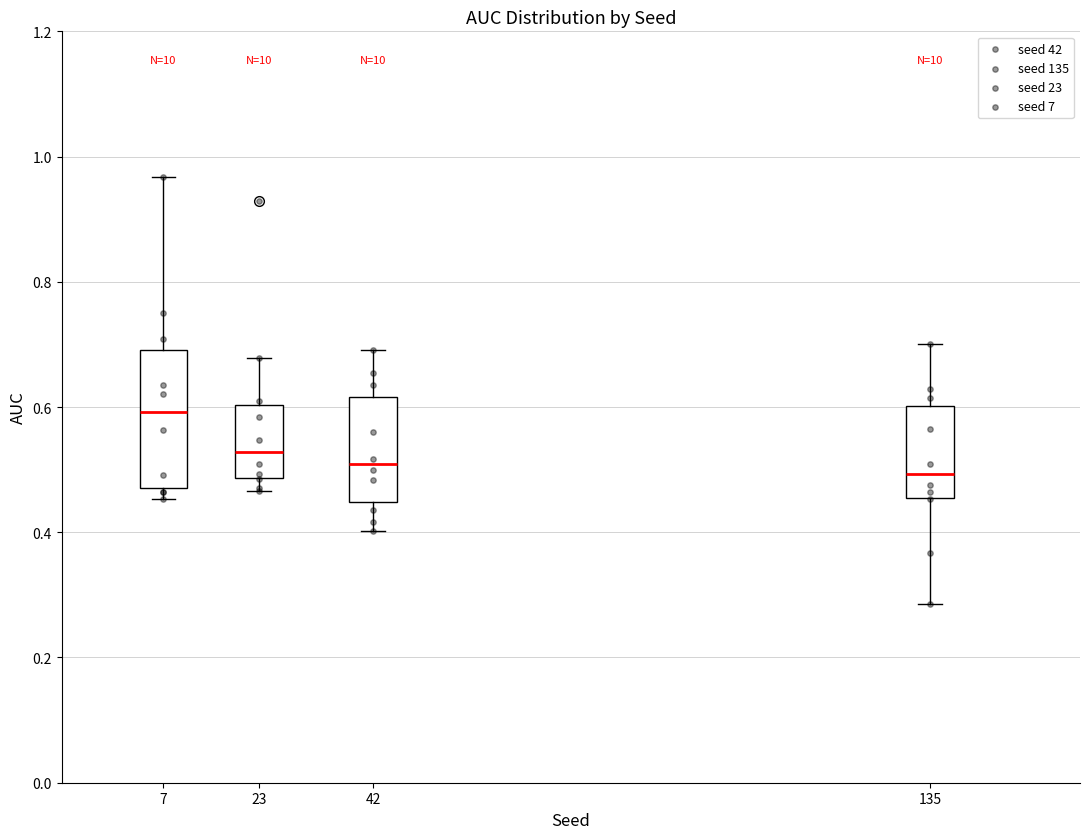

Which box has the highest median line?

7